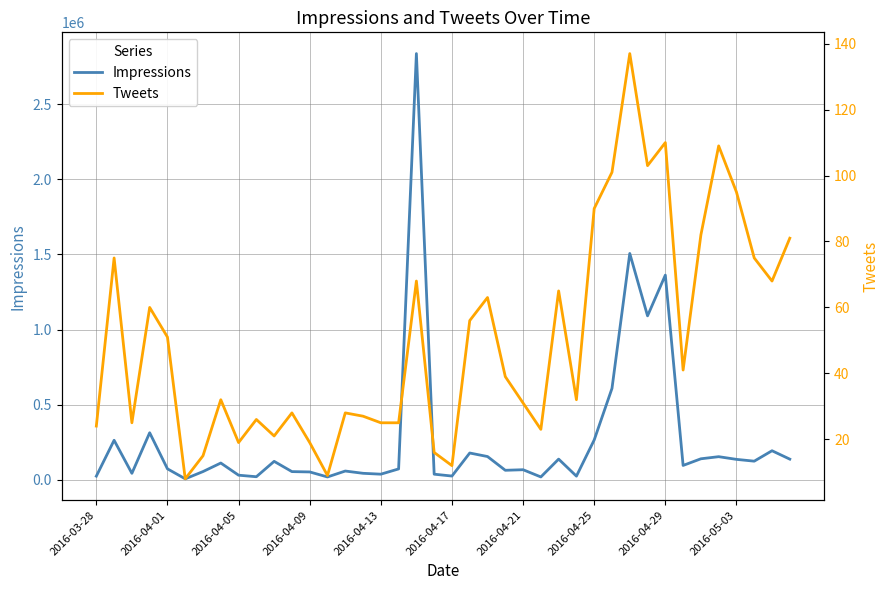

Reading left to right, extract all data points from this chart.

Impressions: 24960	263664	43772	313741	73678	7246	55505	112301	31370	21126	123465	55216	53046	19625	59031	43930	38131	73027	2836003	38057	25688	178945	155463	63995	67764	19726	138366	25031	265887	608691	1506398	1091237	1362282	96230	140530	154532	136618	124666	194055	138137
Tweets: 24	75	25	60	51	8	15	32	19	26	21	28	19	9	28	27	25	25	68	16	12	56	63	39	31	23	65	32	90	101	137	103	110	41	82	109	95	75	68	81